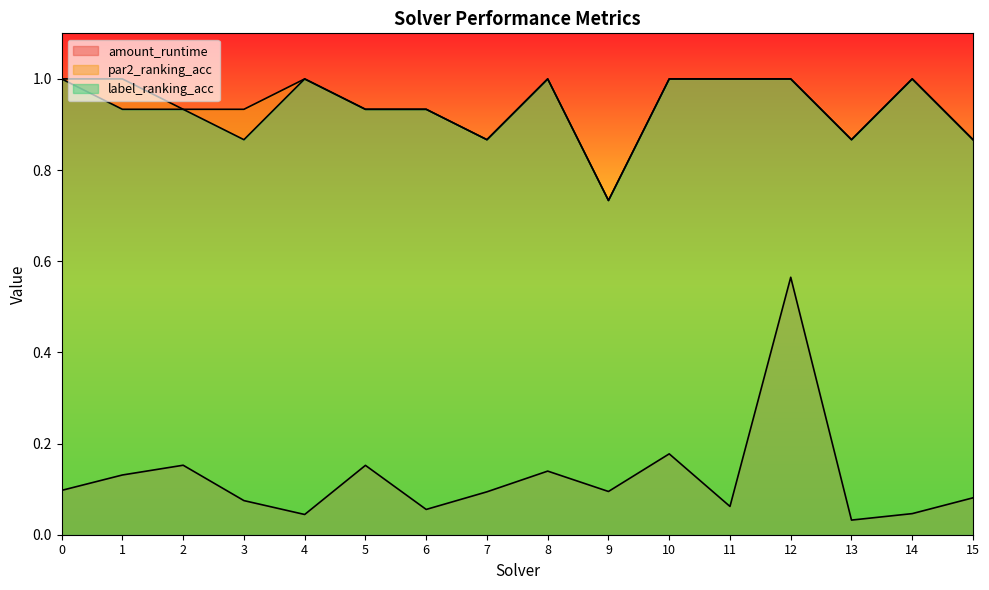

Reading left to right, what are all the values shown in this chart?

amount_runtime: 0=0.1	1=0.1	2=0.2	3=0.1	4=0.0	5=0.2	6=0.1	7=0.1	8=0.1	9=0.1	10=0.2	11=0.1	12=0.6	13=0.0	14=0.0	15=0.1
par2_ranking_acc: 0=1.0	1=1.0	2=0.9	3=0.9	4=1.0	5=0.9	6=0.9	7=0.9	8=1.0	9=0.7	10=1.0	11=1.0	12=1.0	13=0.9	14=1.0	15=0.9
label_ranking_acc: 0=1.0	1=0.9	2=0.9	3=0.9	4=1.0	5=0.9	6=0.9	7=0.9	8=1.0	9=0.7	10=1.0	11=1.0	12=1.0	13=0.9	14=1.0	15=0.9